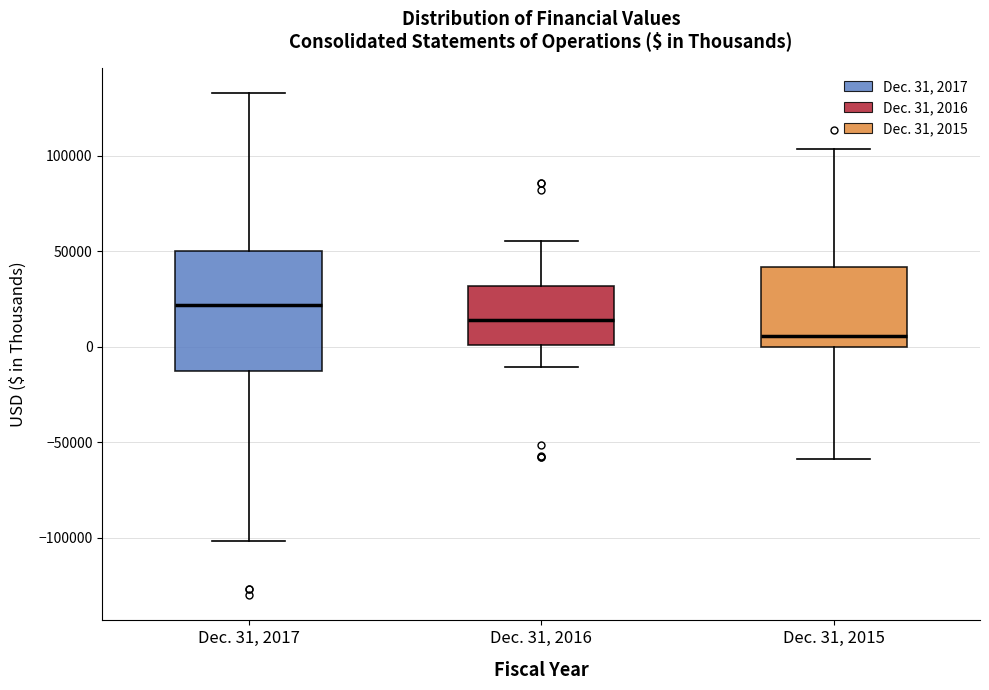

Which box's median line is the lowest?

Dec. 31, 2015